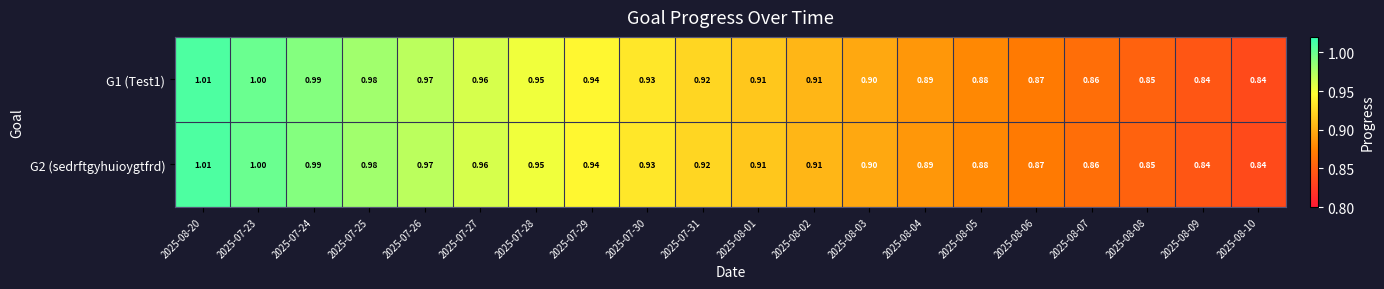

Is the value of G1 (Test1) at 2025-07-28 greater than the value of G2 (sedrftgyhuioygtfrd) at 2025-08-07?

Yes